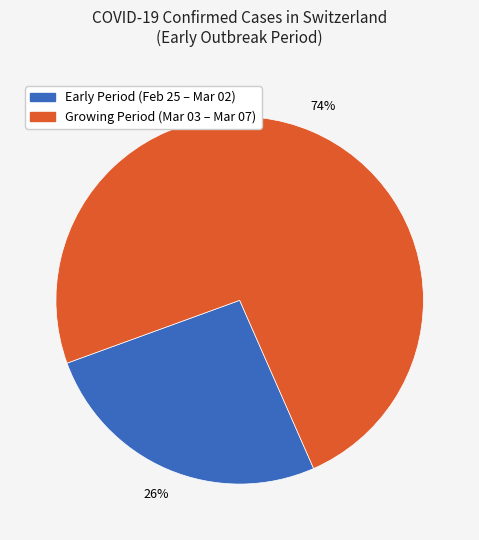

To the nearest percent, what is the difference between the largest and smallest slice percentages?

48%